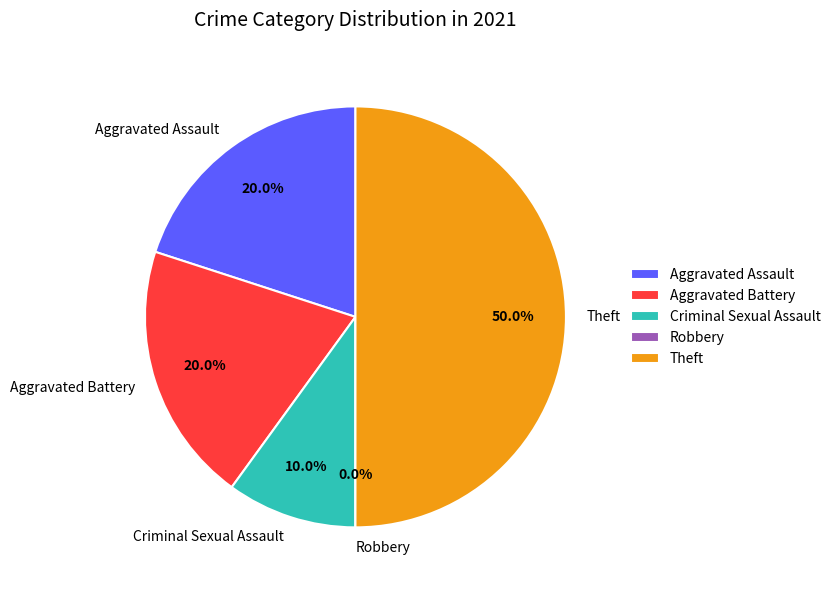

What is the ratio of the value at Aggravated Assault to the value at Criminal Sexual Assault?

2.0